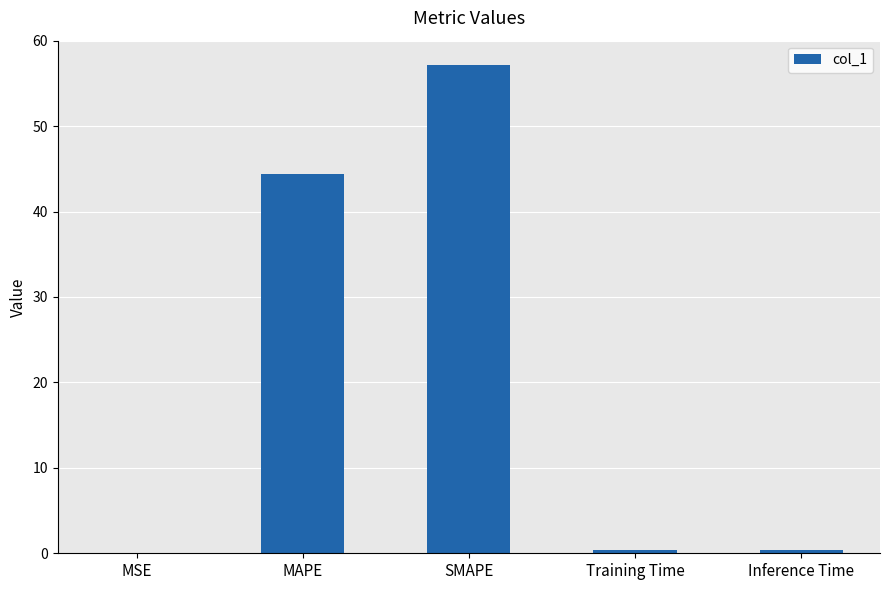

What is the sum of all values?

102.4